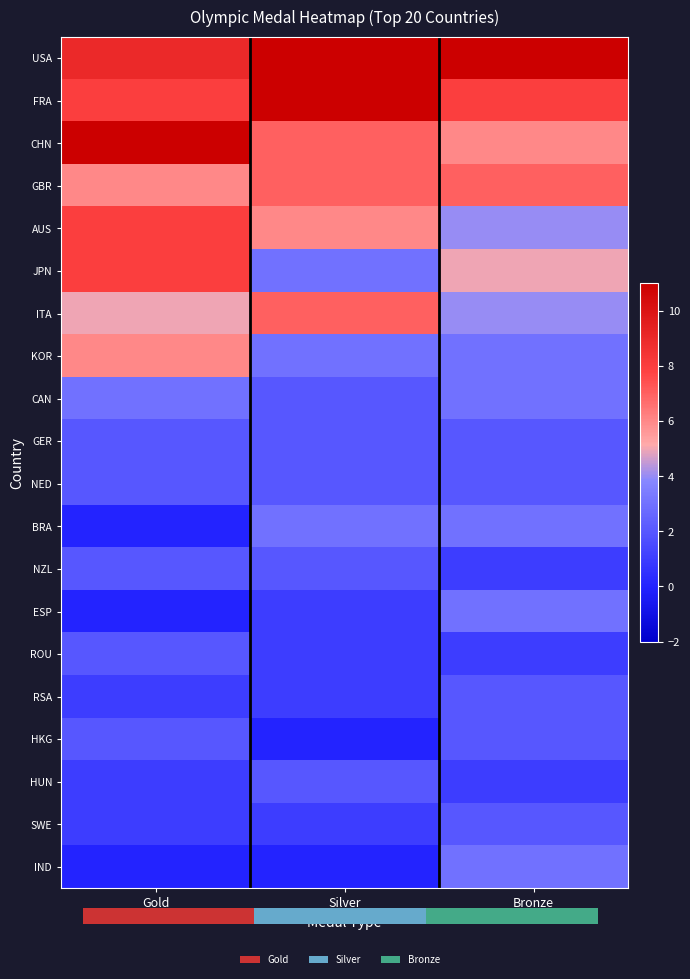

What is the difference between the maximum and minimum values in the FRA series?

3